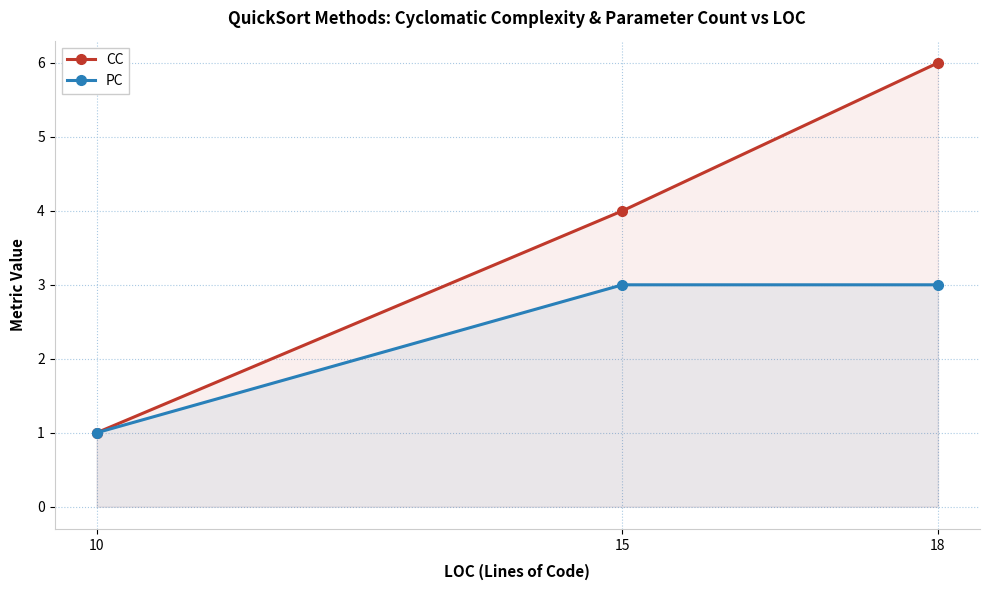

Which series has the largest total across all categories?

CC